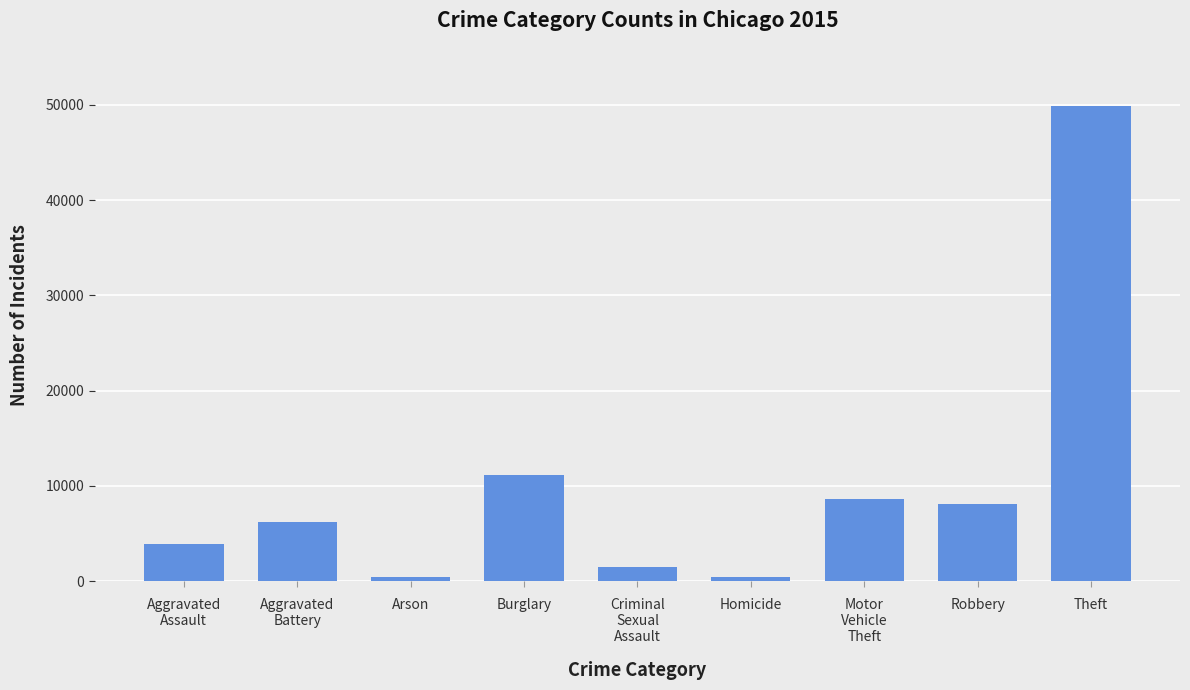

The chart shows a value of 6489 at Burglary. True or false?

False